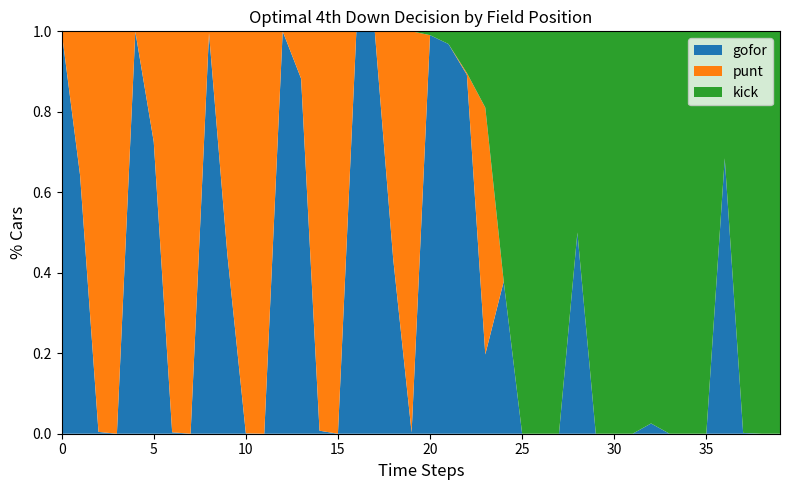

Reading left to right, extract all data points from this chart.

gofor: 1=1.0	1=0.6	1=0.0	1=0.0	2=1.0	2=0.7	2=0.0	2=0.0	3=1.0	3=0.4	3=0.0	3=0.0	4=1.0	4=0.9	4=0.0	4=0.0	5=1.0	5=1.0	5=0.4	5=0.0	6=1.0	6=1.0	6=0.9	6=0.2	7=0.4	7=0.0	7=0.0	7=0.0	8=0.5	8=0.0	8=0.0	8=0.0	9=0.0	9=0.0	9=0.0	9=0.0	10=0.7	10=0.0	10=0.0	10=0.0
punt: 1=0.0	1=0.4	1=1.0	1=1.0	2=0.0	2=0.3	2=1.0	2=1.0	3=0.0	3=0.6	3=1.0	3=1.0	4=0.0	4=0.1	4=1.0	4=1.0	5=0.0	5=0.0	5=0.6	5=1.0	6=0.0	6=0.0	6=0.0	6=0.6	7=0.0	7=0.0	7=0.0	7=0.0	8=0.0	8=0.0	8=0.0	8=0.0	9=0.0	9=0.0	9=0.0	9=0.0	10=0.0	10=0.0	10=0.0	10=0.0
kick: 1=0.0	1=0.0	1=0.0	1=0.0	2=0.0	2=0.0	2=0.0	2=0.0	3=0.0	3=0.0	3=0.0	3=0.0	4=0.0	4=0.0	4=0.0	4=0.0	5=0.0	5=0.0	5=0.0	5=0.0	6=0.0	6=0.0	6=0.1	6=0.2	7=0.6	7=1.0	7=1.0	7=1.0	8=0.5	8=1.0	8=1.0	8=1.0	9=1.0	9=1.0	9=1.0	9=1.0	10=0.3	10=1.0	10=1.0	10=1.0